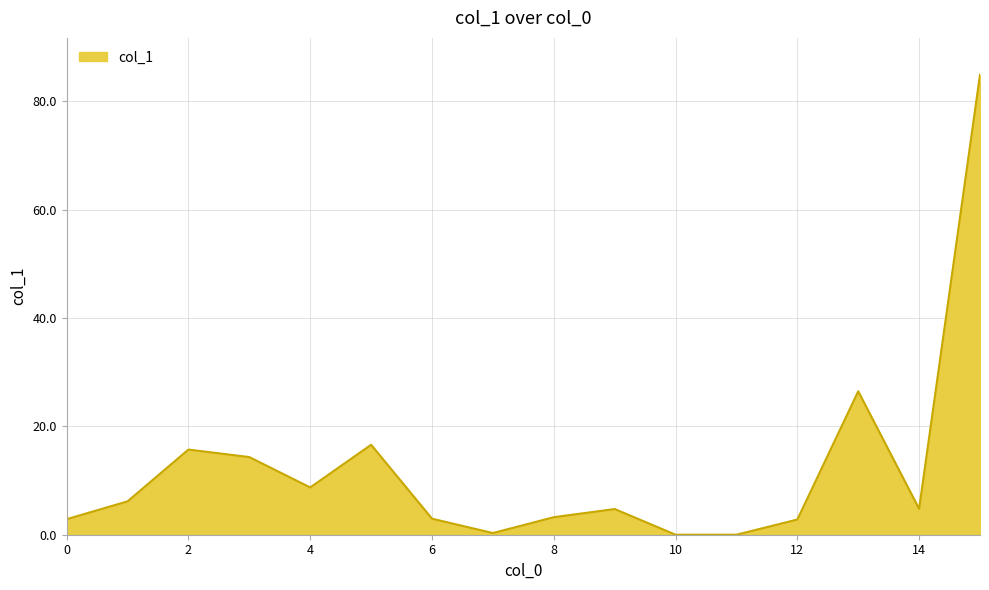

What is the greatest value displayed?

84.9